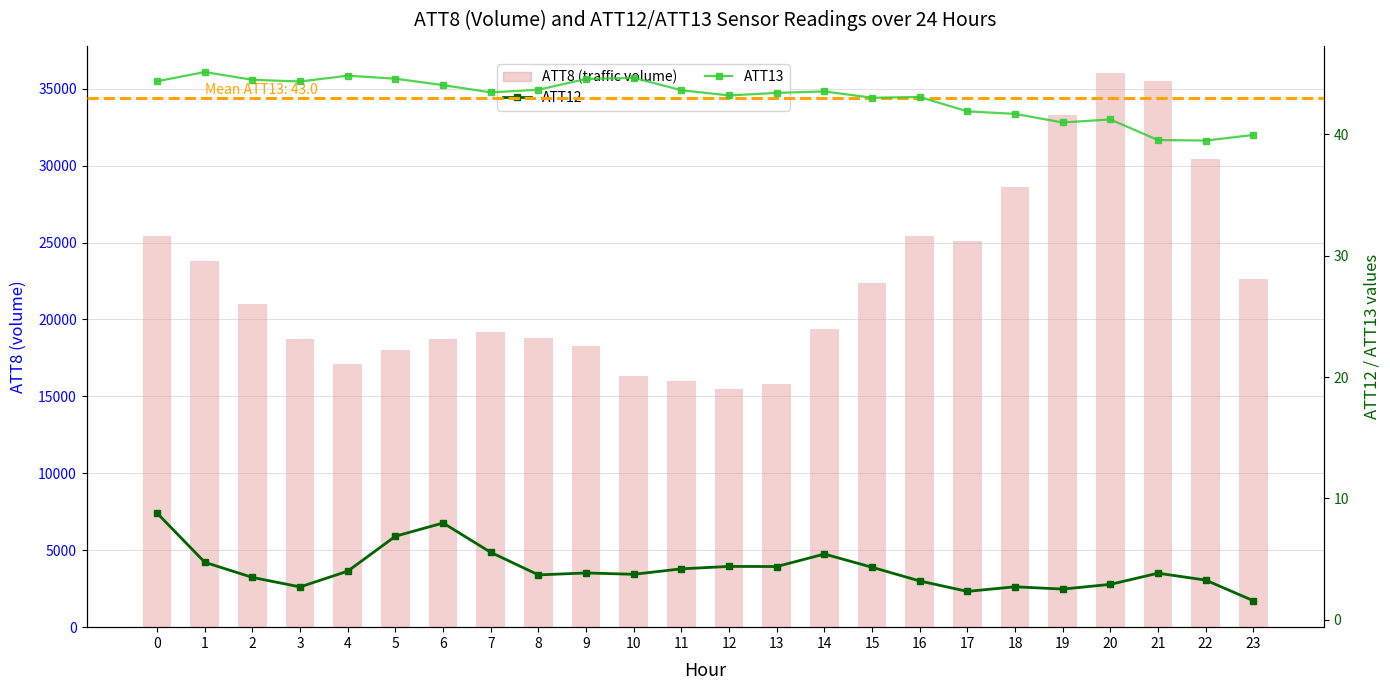

List the labels in order of ATT8 (traffic volume) value, smallest first.

12, 13, 11, 10, 4, 5, 9, 3, 6, 8, 7, 14, 2, 15, 23, 1, 17, 0, 16, 18, 22, 19, 21, 20